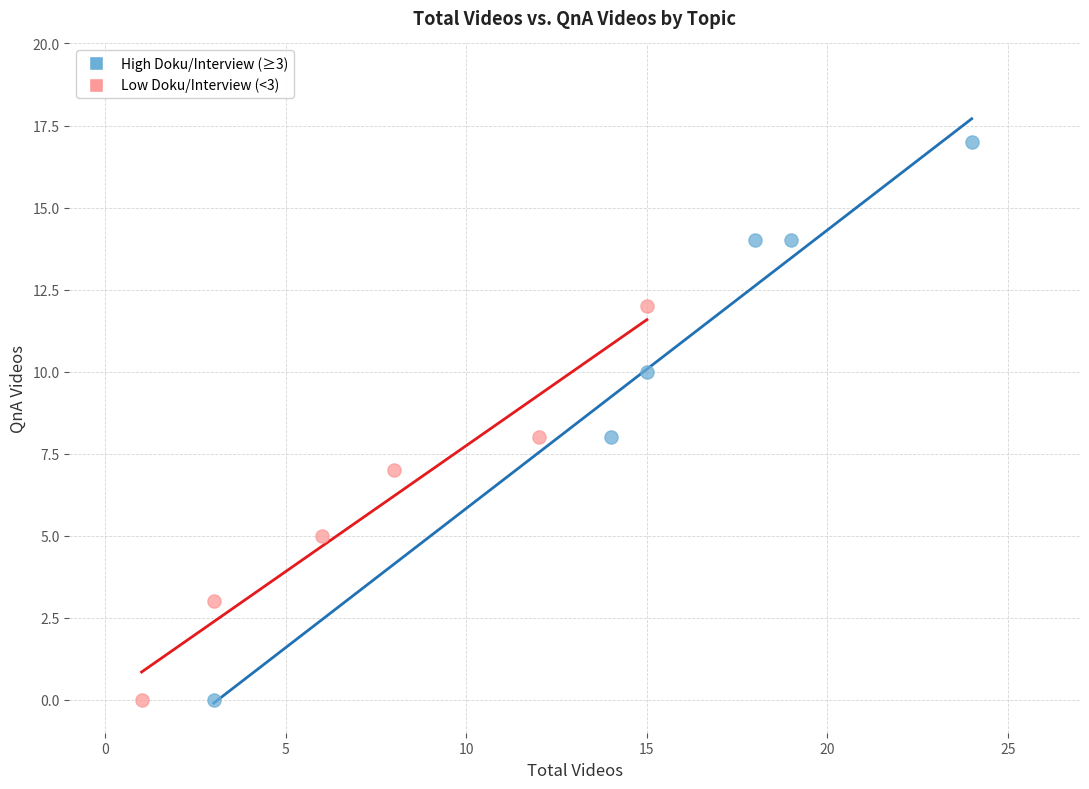

Which series contains the highest Y value?

High Doku/Interview (≥3)